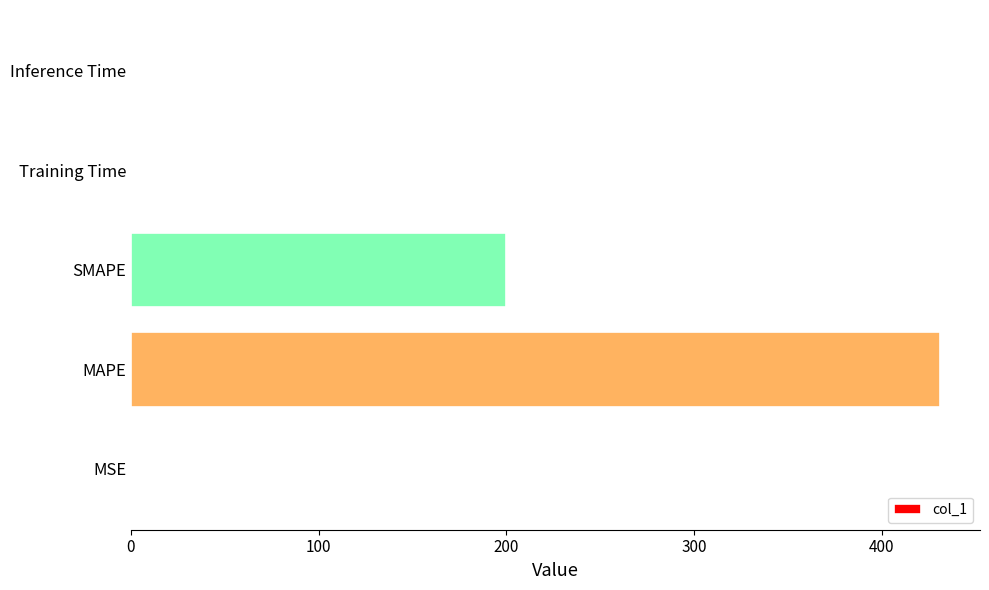

What is the sum of all values?

631.6